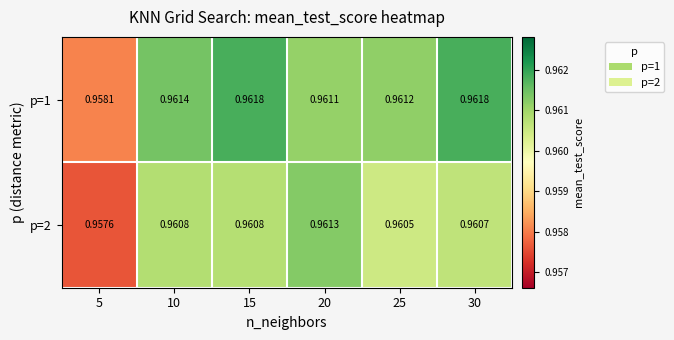

At 25, list the series in order from largest to smallest.

p=1, p=2